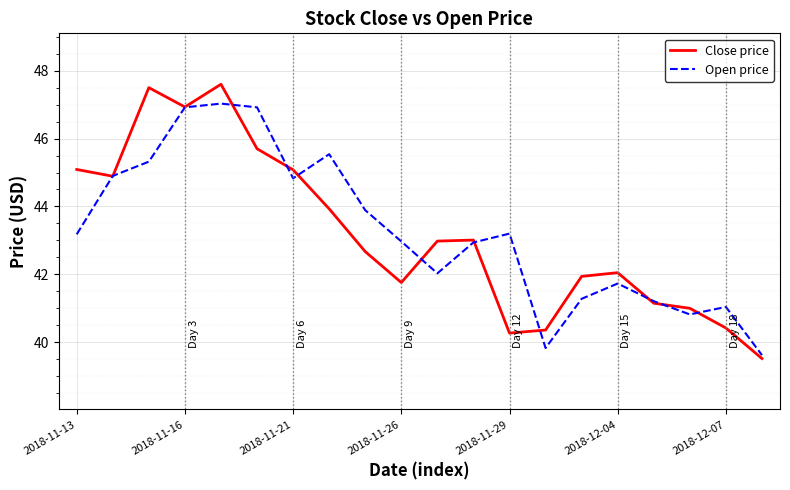

Which series has the widest spread of values?

Close price